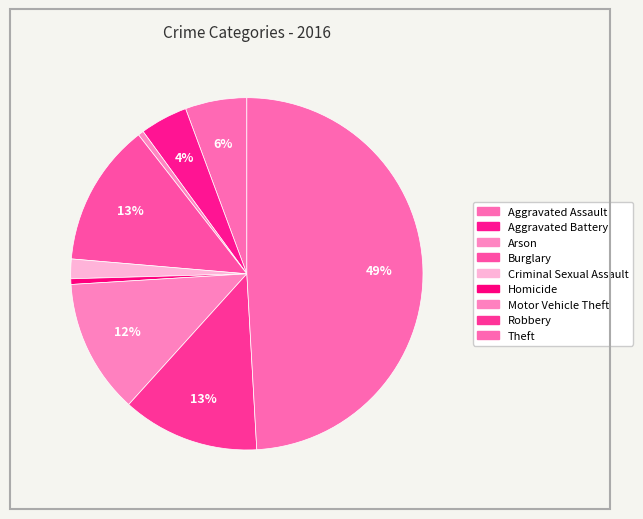

To the nearest percent, what percentage of the pie is Robbery?

13%